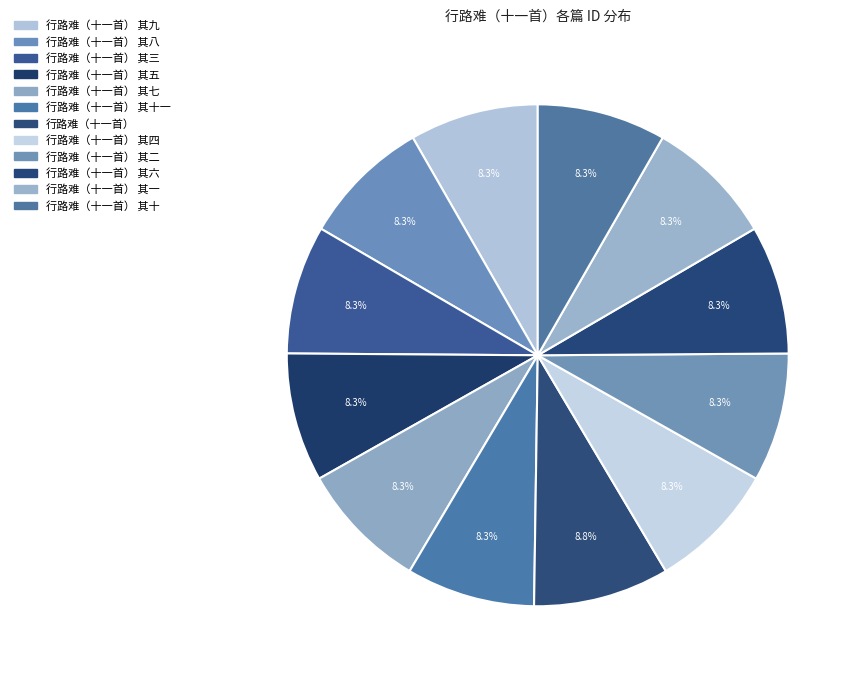

Rank the categories by value from lowest to highest.

行路难（十一首） 其一, 行路难（十一首） 其二, 行路难（十一首） 其三, 行路难（十一首） 其四, 行路难（十一首） 其五, 行路难（十一首） 其六, 行路难（十一首） 其七, 行路难（十一首） 其八, 行路难（十一首） 其九, 行路难（十一首） 其十, 行路难（十一首） 其十一, 行路难（十一首）